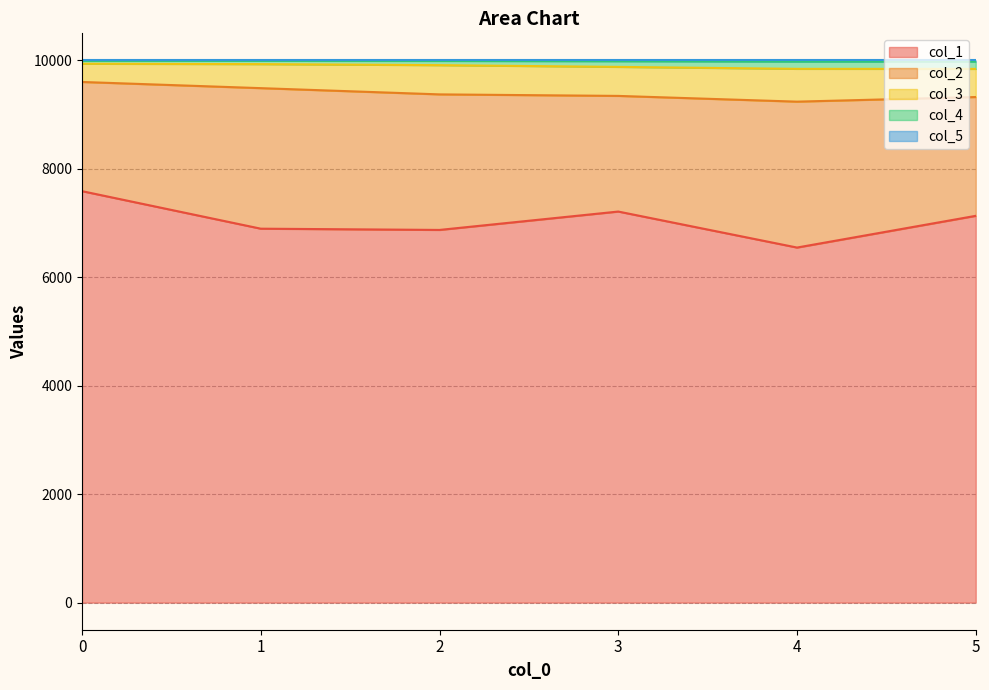

List the labels in order of col_1 value, largest first.

0, 3, 5, 1, 2, 4